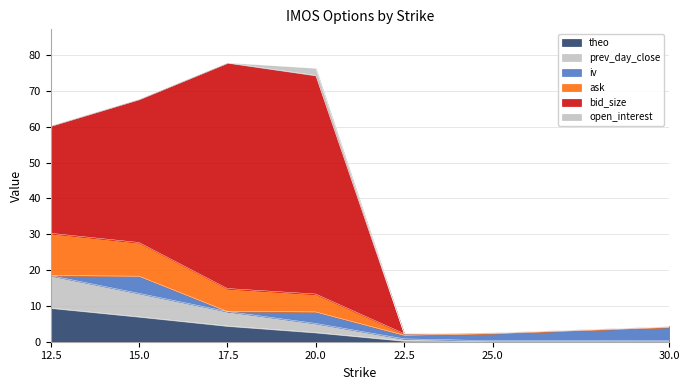

Where is ask nearest to the value 16?

17.5